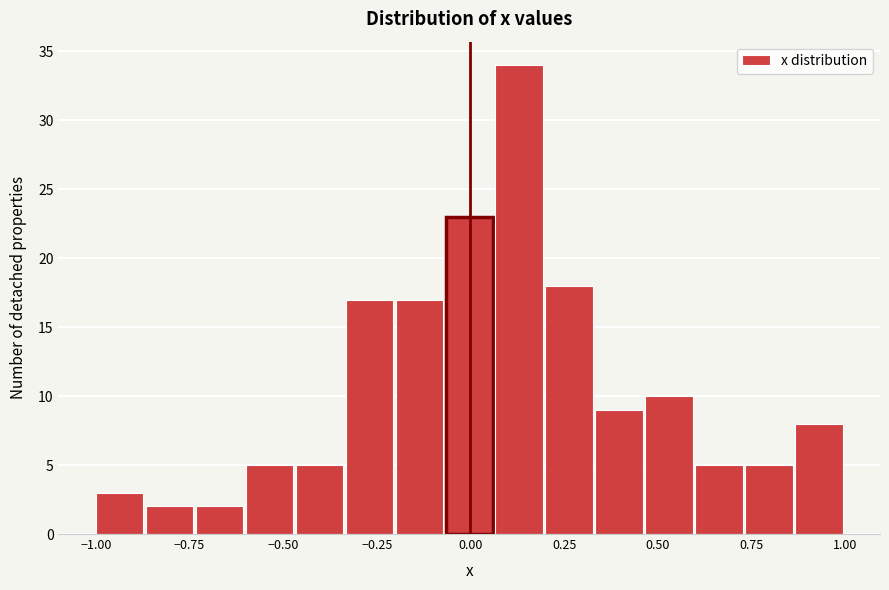

Read against the x-axis, roughly where is the centre of the tallest bar?

0.15